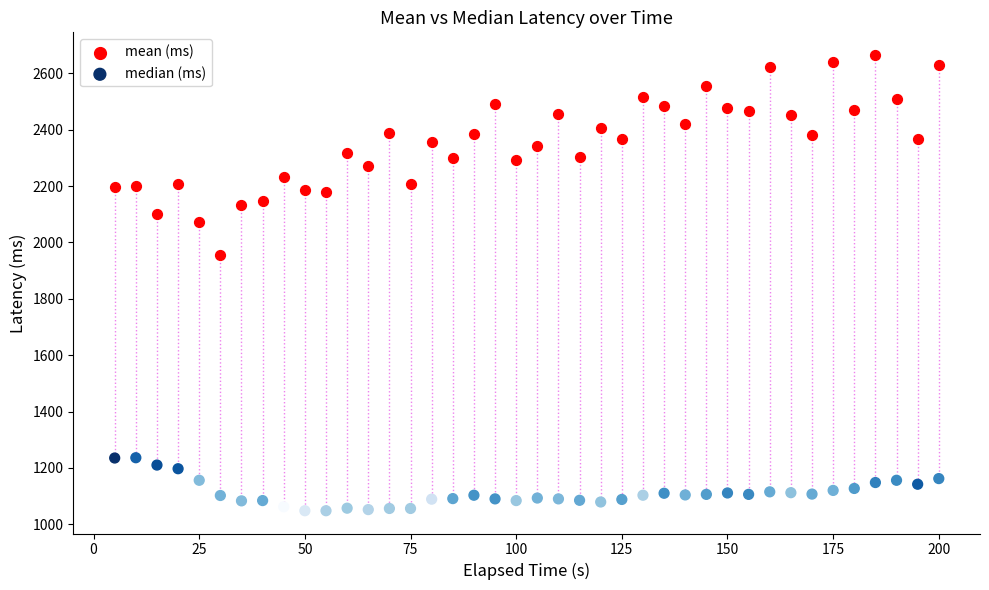

Which series reaches the maximum Y coordinate?

mean (ms)